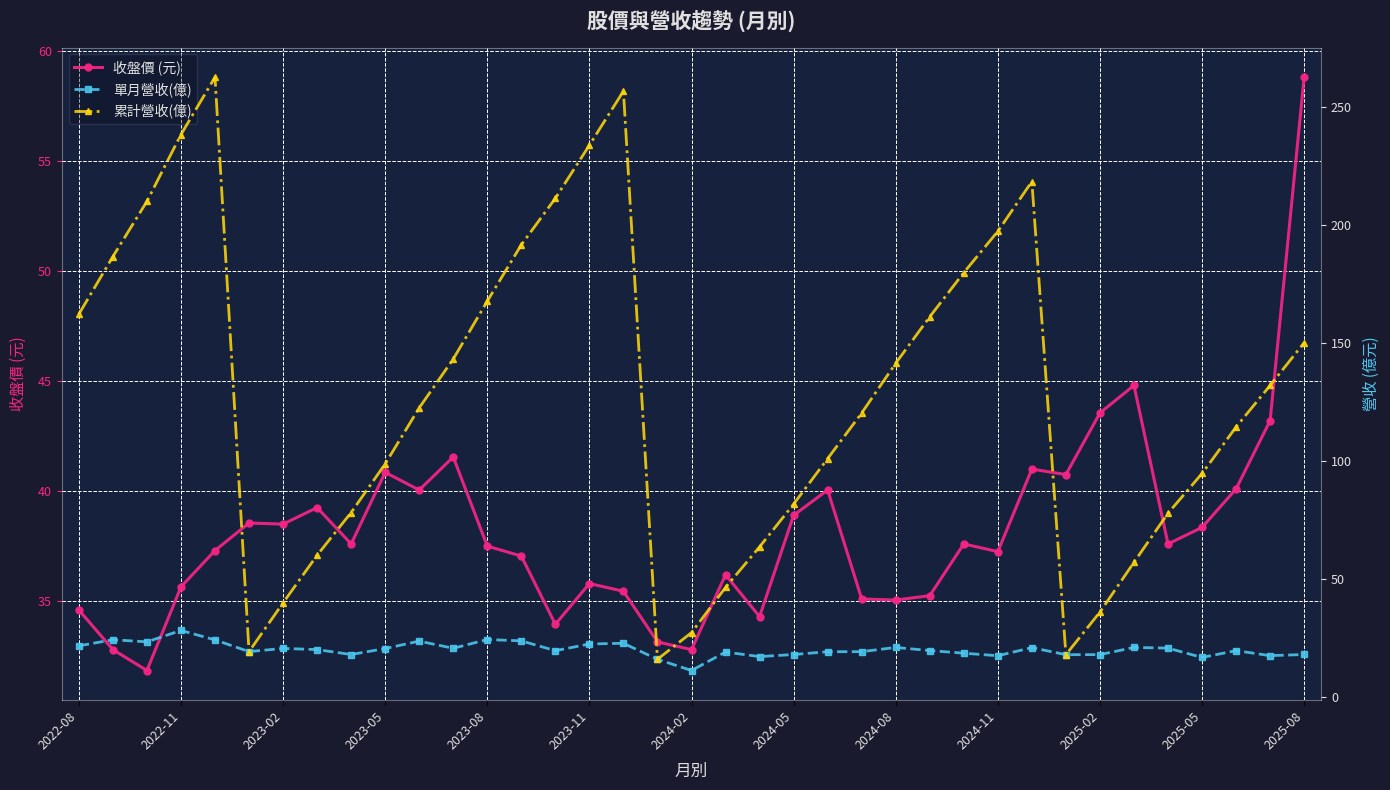

What is the value of the 累計營收(億) point at the 5th from the left?

262.7